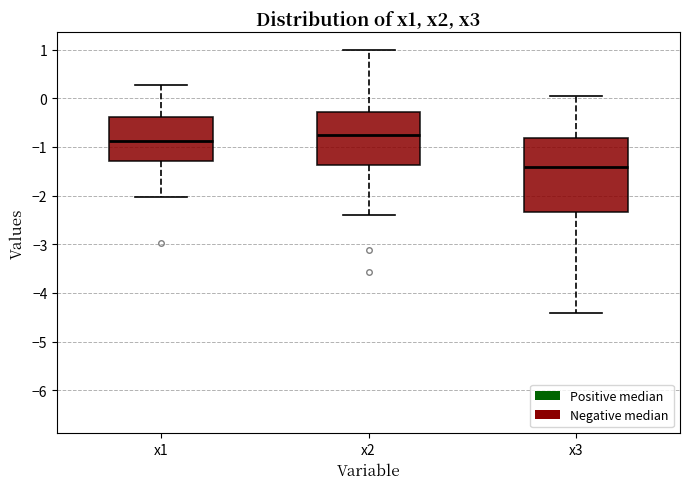

Reading left to right, transcribe this box plot: for each box, give where its median line is, the range the box spans, and where its two whiskers end, as read against the y-axis. The values are not printed on the chart, so give them approximately, as read against the axis.

x1: median -0.9, box -1.3 to -0.4, whiskers -2.0 to 0.3
x2: median -0.8, box -1.4 to -0.3, whiskers -2.4 to 1.0
x3: median -1.4, box -2.3 to -0.8, whiskers -4.4 to 0.1